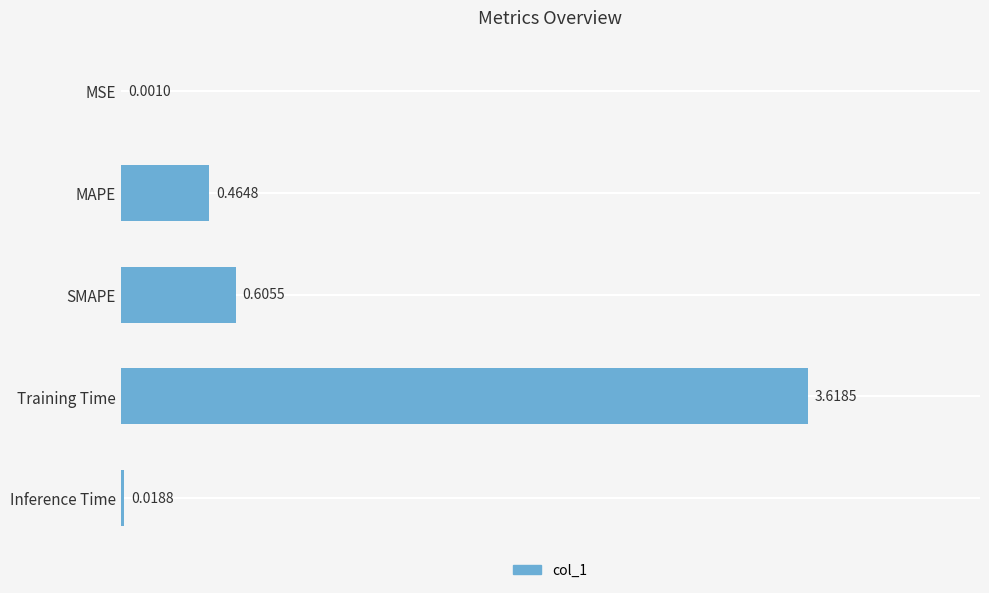

At which category does the chart reach its peak across all series?

Training Time